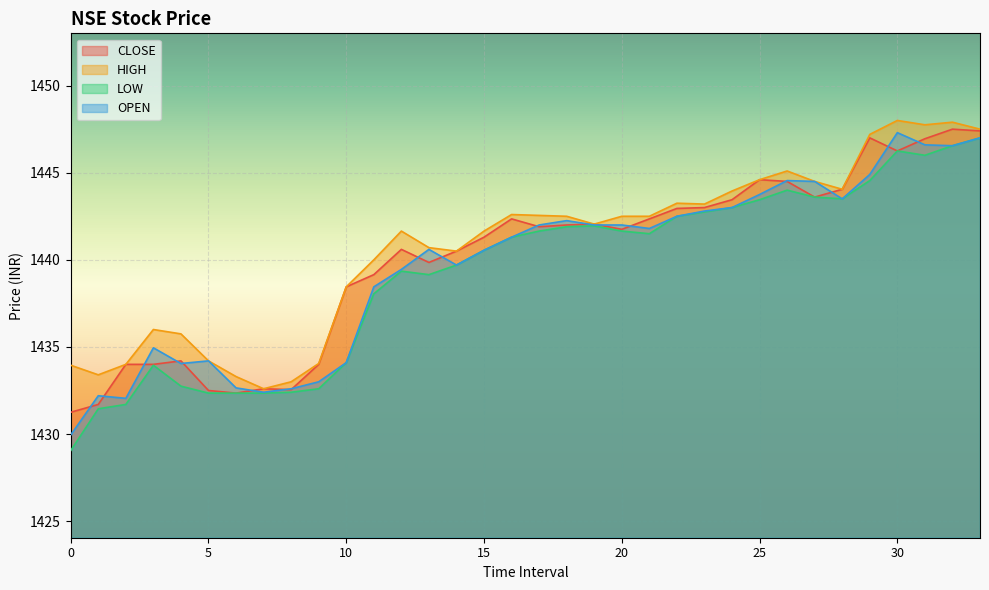

Where do CLOSE and OPEN first cross each other?

0 and 1